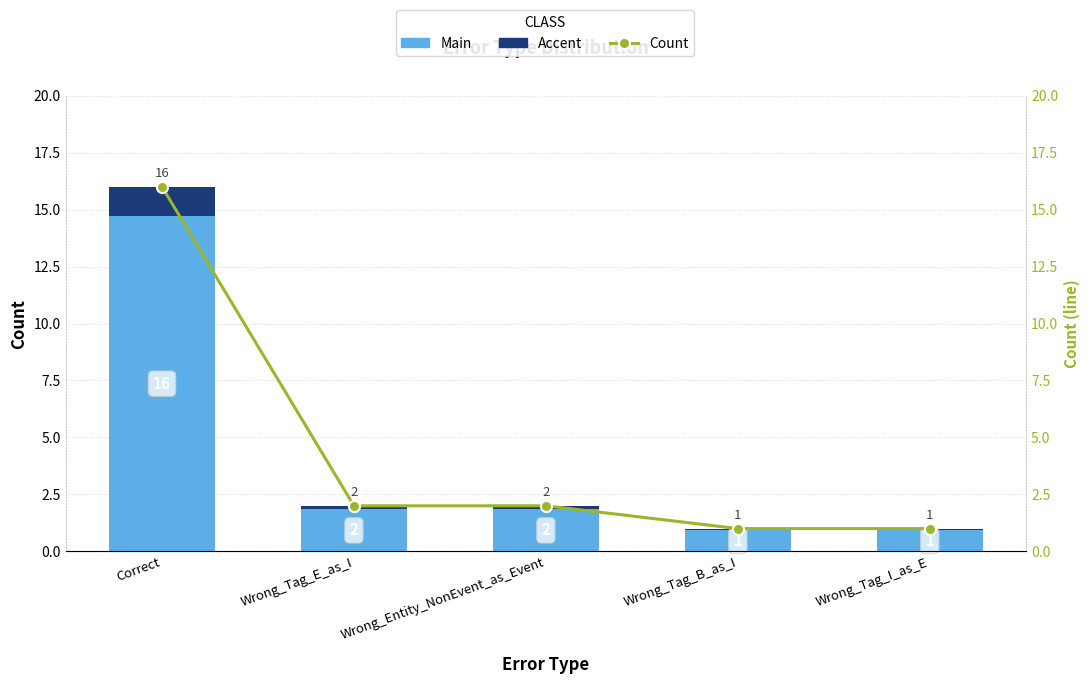

Reading right to left, what are all the values shown in this chart?

Main: 0.9	0.9	1.8	1.8	14.7
Accent: 0.1	0.1	0.2	0.2	1.3
Count (line): 1.0	1.0	2.0	2.0	16.0